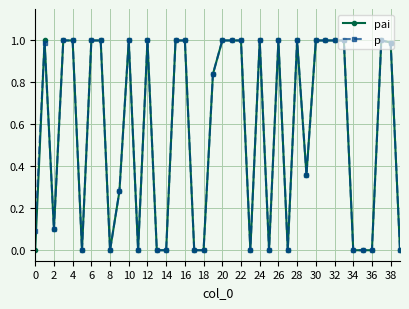

What is the maximum value for p?

1.0